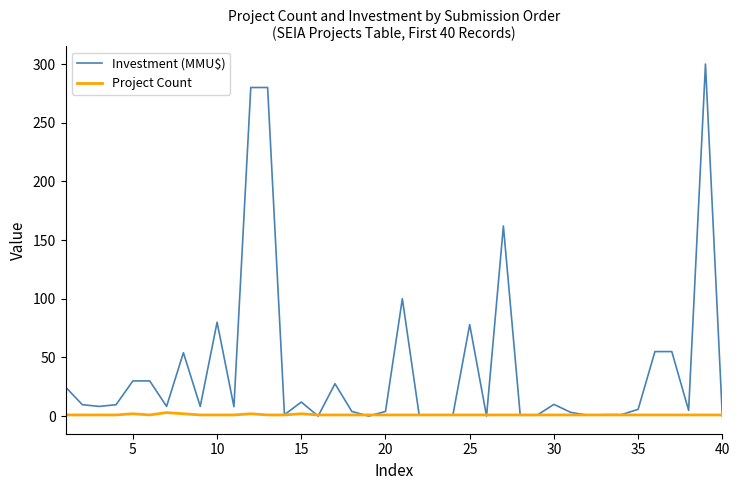

What is the greatest value displayed?

300.0